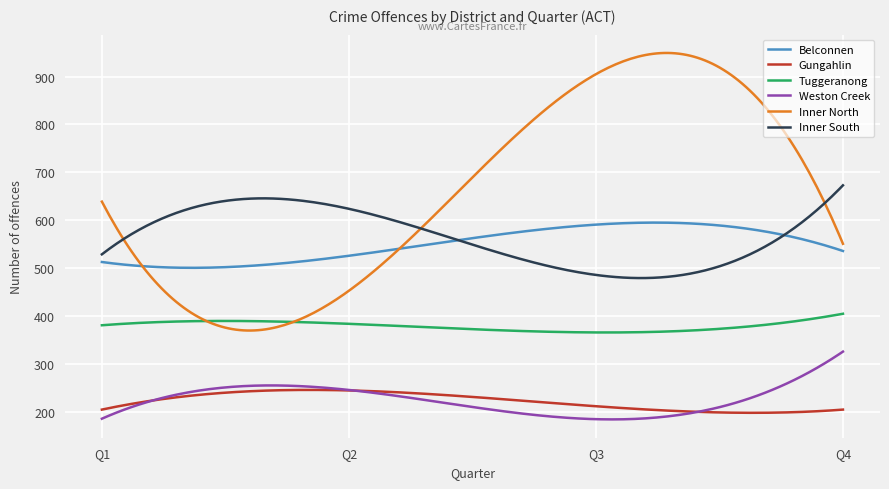

After their last crossing, which series has the higher values: Belconnen or Inner South?

Inner South